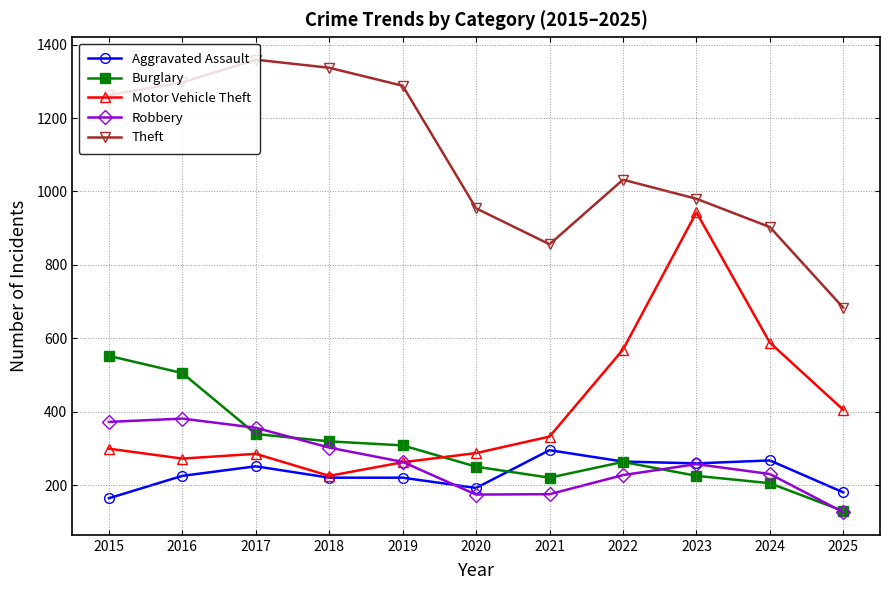

What are all the series names shown in the legend?

Aggravated Assault, Burglary, Motor Vehicle Theft, Robbery, Theft